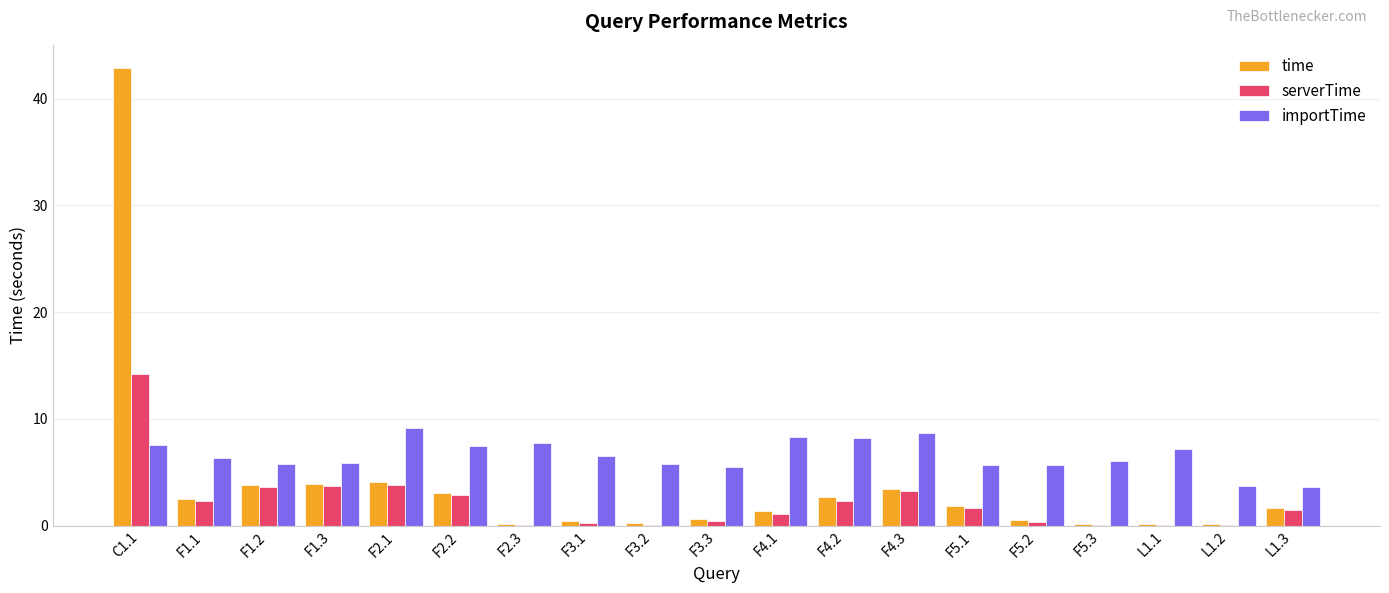

Which series changed the most between F2.2 and F5.2?

serverTime